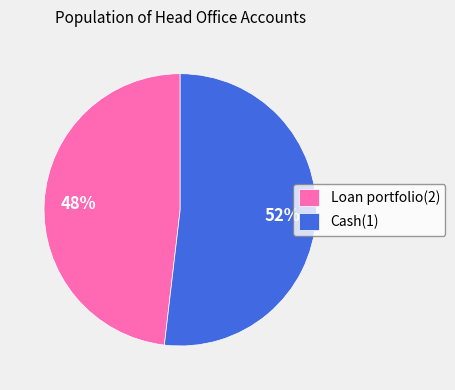

Approximately how many times larger is the value at Loan portfolio(2) compared to Cash(1)?

0.9